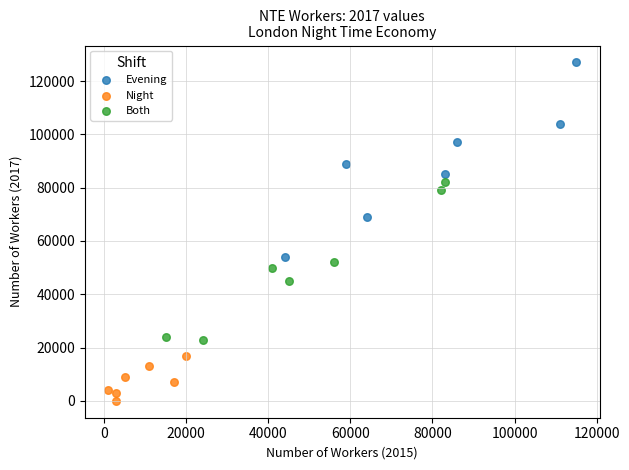

Which series reaches the maximum Y coordinate?

Evening